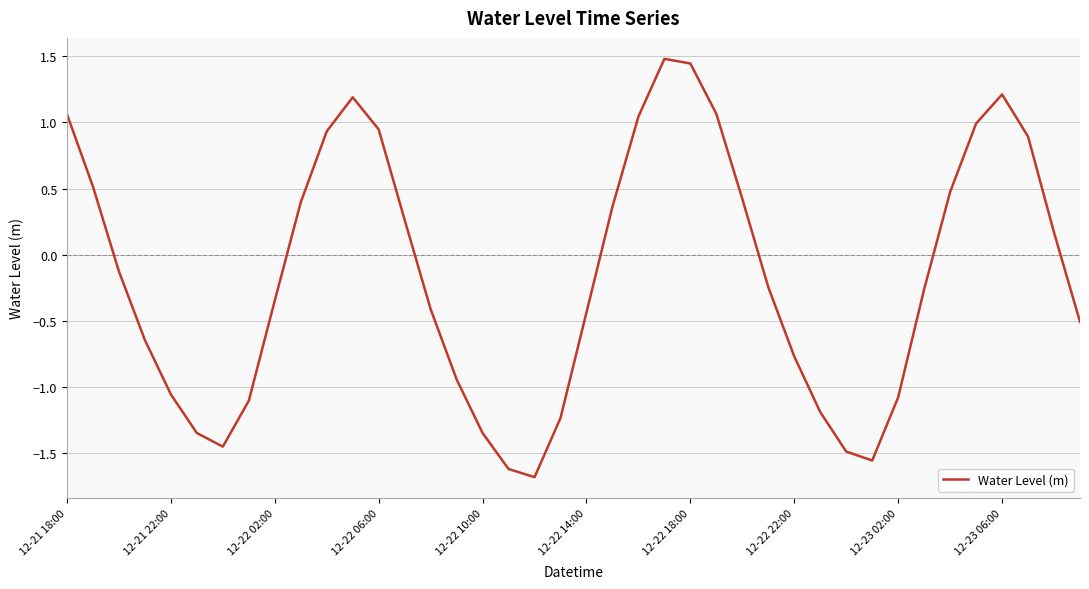

What is the smallest value displayed?

-1.7